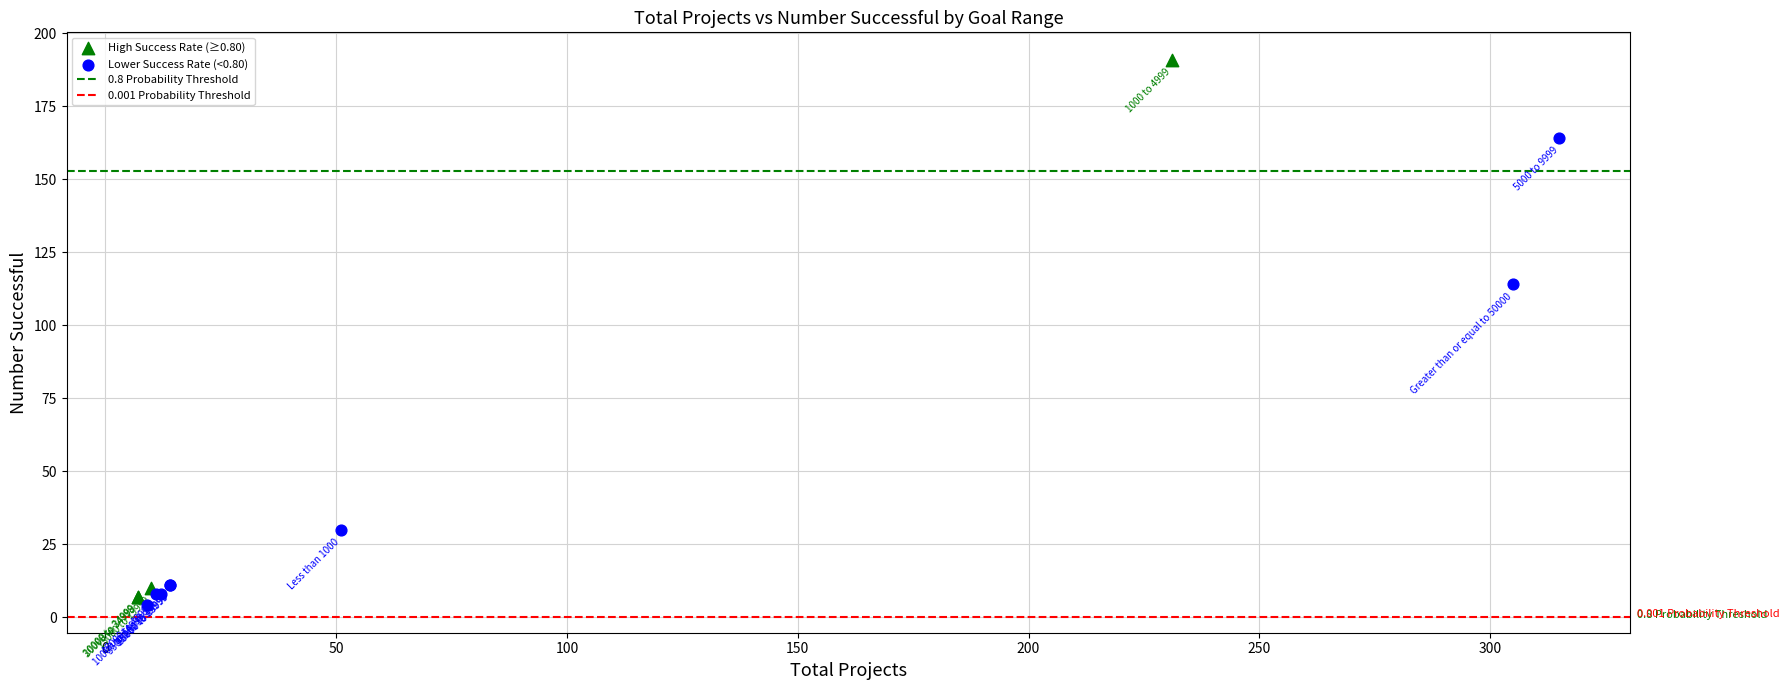

Which series contains the highest Y value?

High Success Rate (≥0.80)